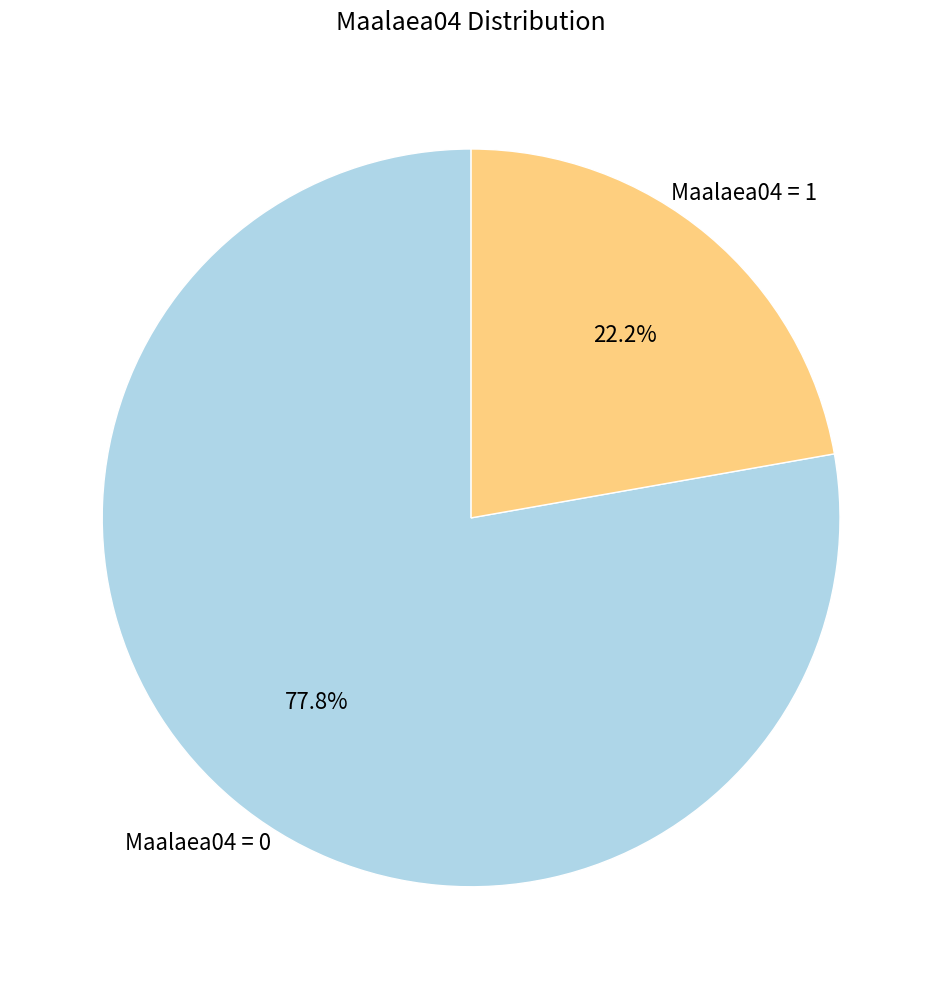

Is there any slice that represents more than half of the pie?

Yes